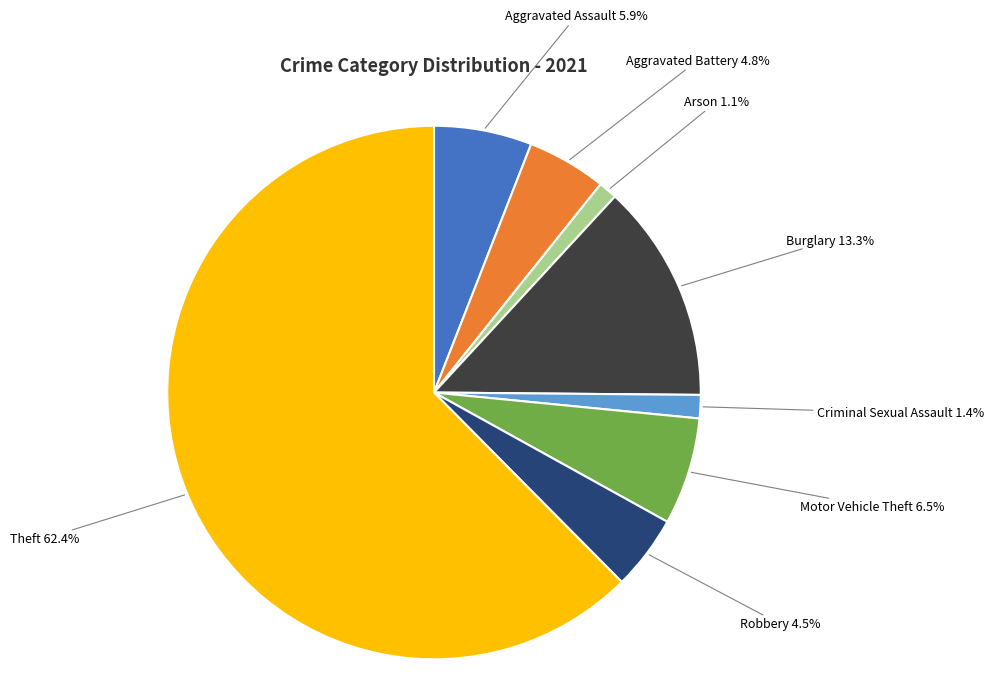

Is there a majority slice in this chart?

Yes